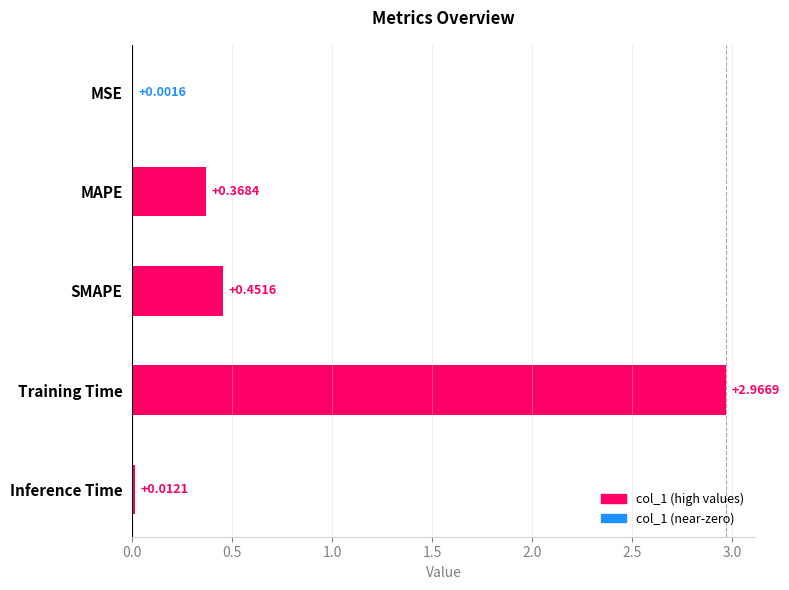

At which category does the chart reach its peak across all series?

Training Time